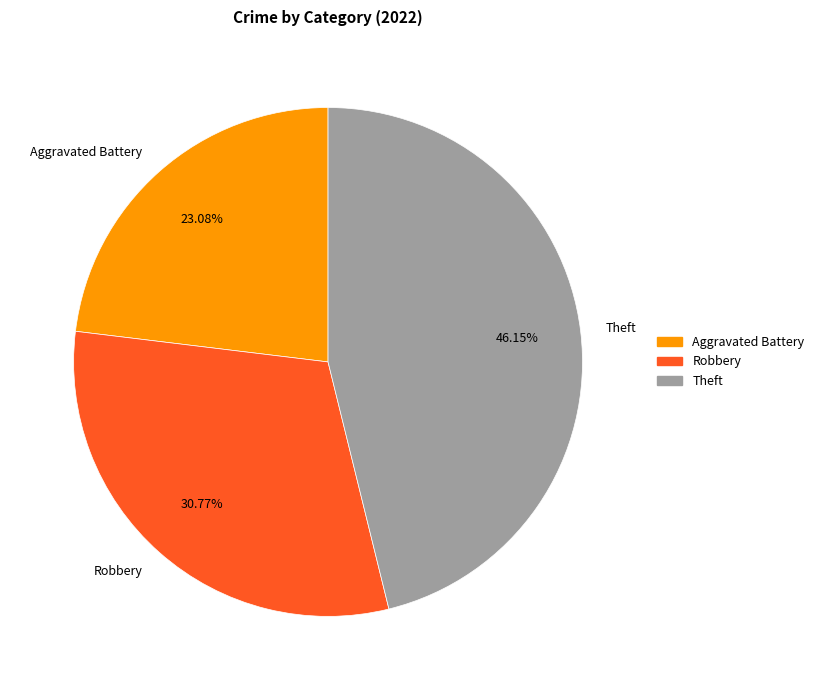

What is the largest slice in the pie chart?

Theft